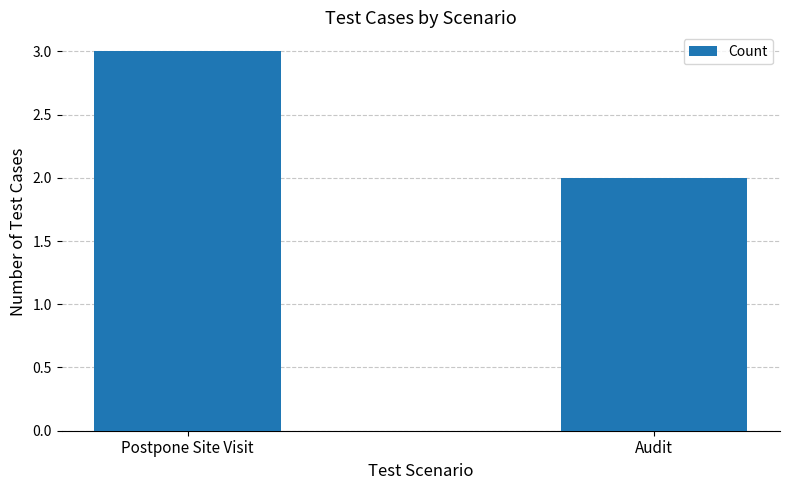

What is the change in value from Postpone Site Visit to Audit?

-1